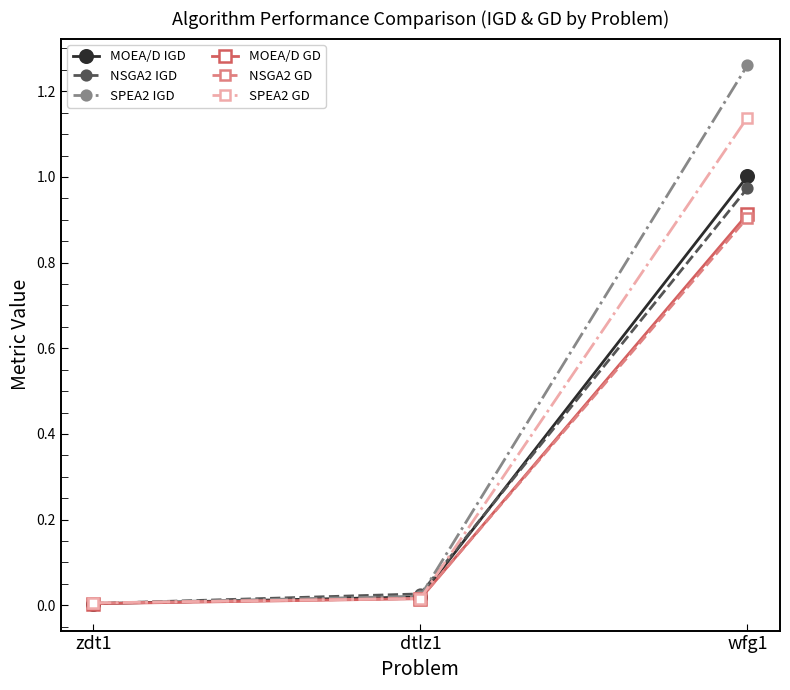

The value of MOEA/D IGD at wfg1 is 1.6. True or false?

False